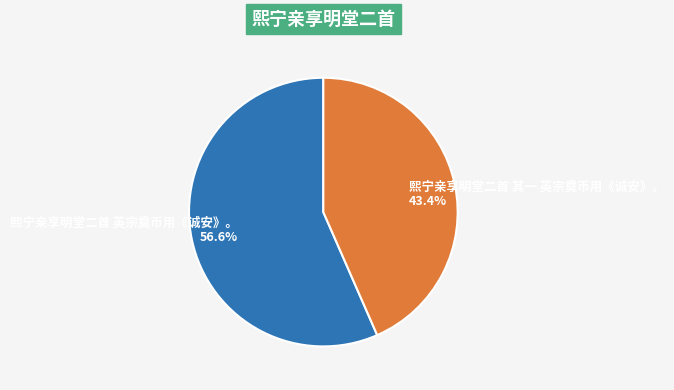

Count the number of slices in the pie.

2